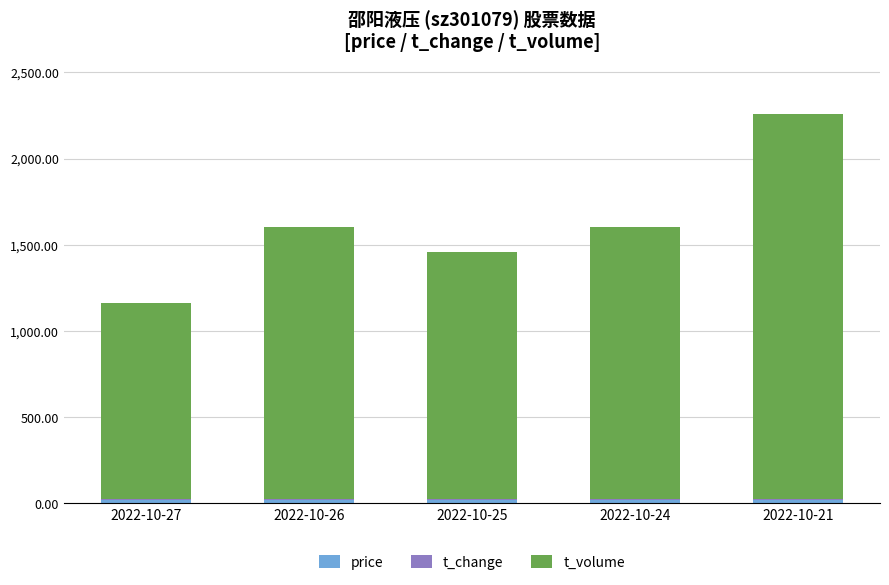

How many series are shown in this chart?

3